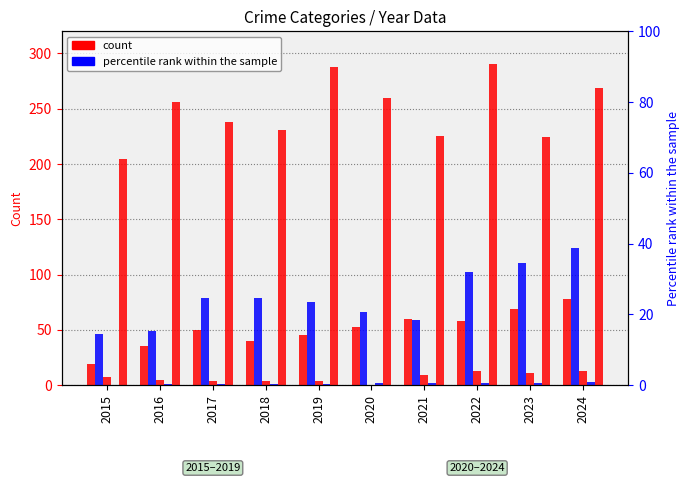

How many data points in Criminal Sexual Assault are above 7?

4